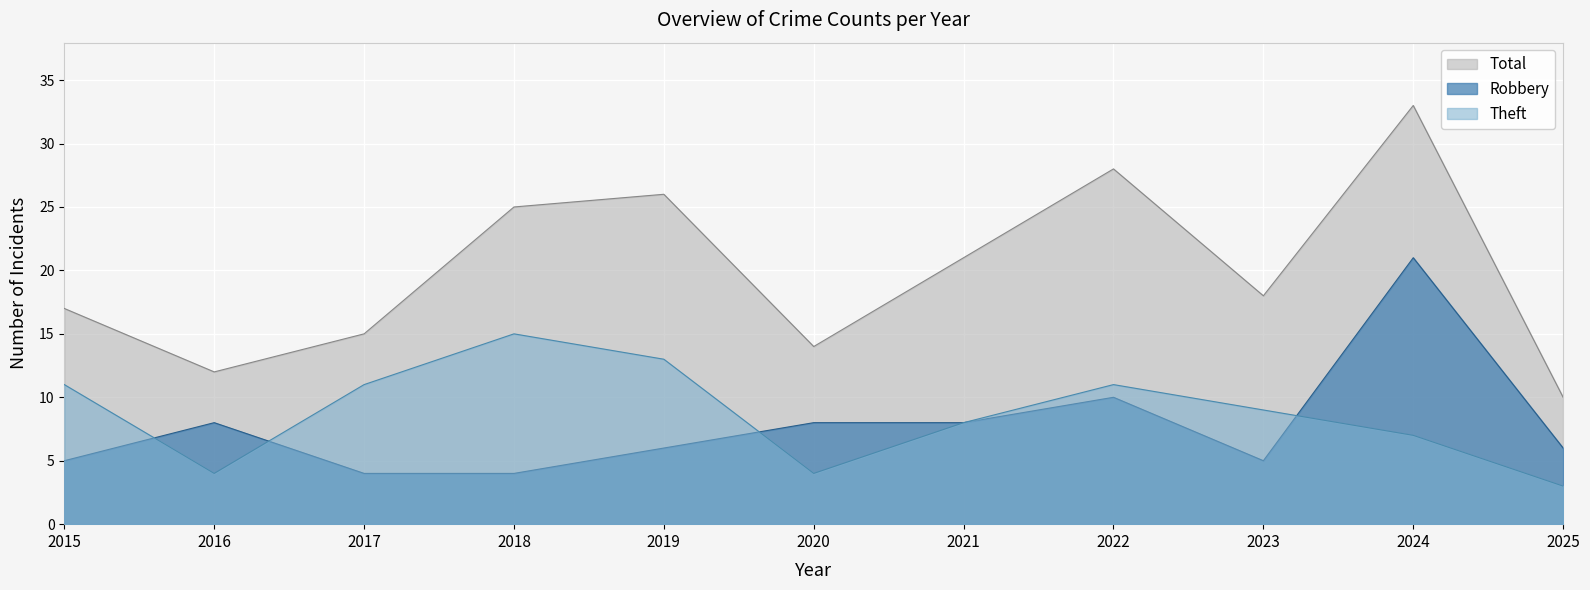

Reading right to left, transcribe all the data shown in this chart.

Robbery: 6	21	5	10	8	8	6	4	4	8	5
Theft: 3	7	9	11	8	4	13	15	11	4	11
Total: 10	33	18	28	21	14	26	25	15	12	17